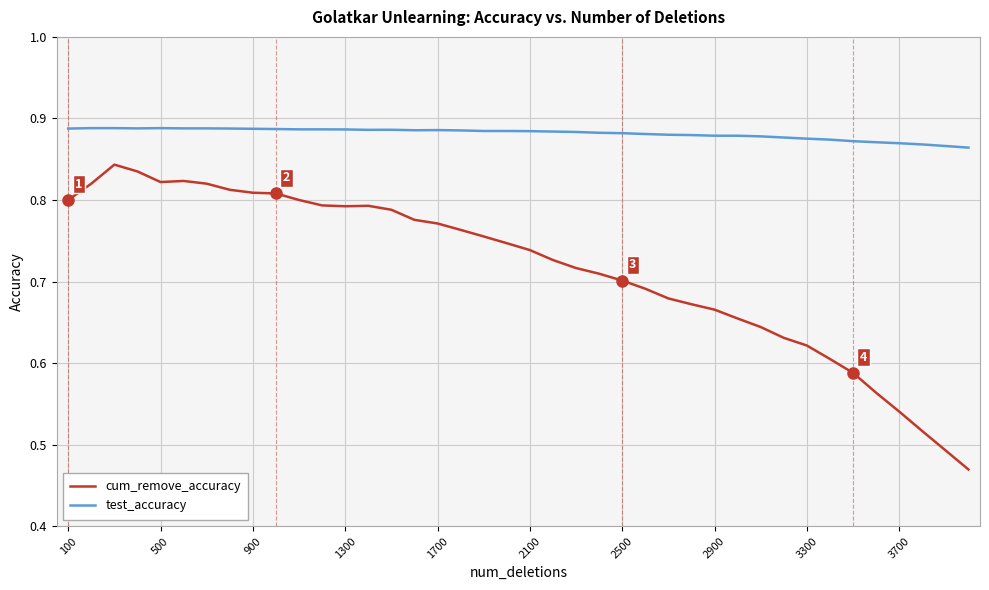

Which series has the largest range (max minus min)?

cum_remove_accuracy